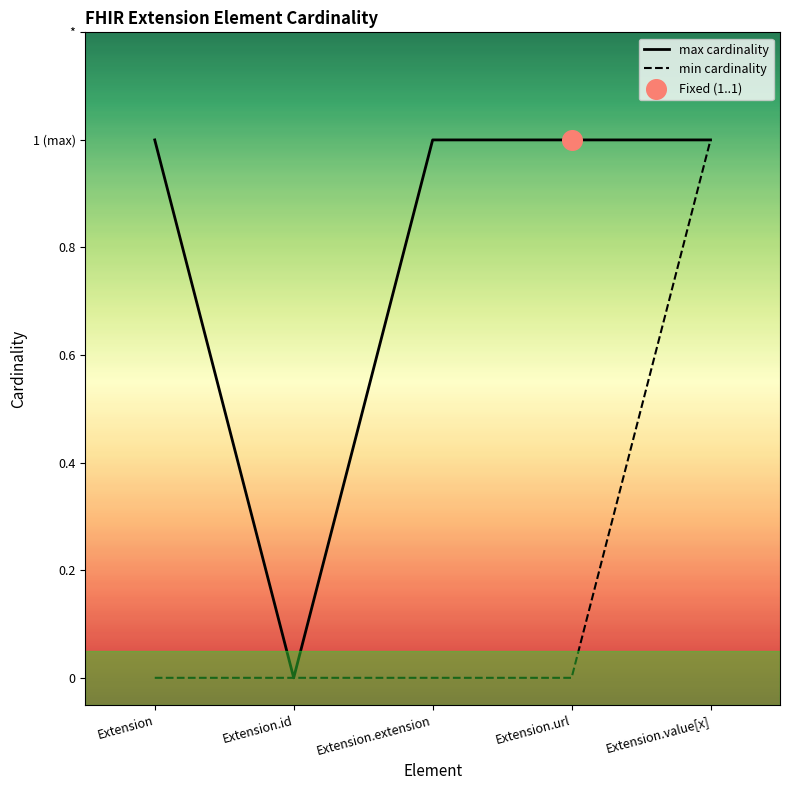

What is the total value across all series at Extension.value[x]?

2